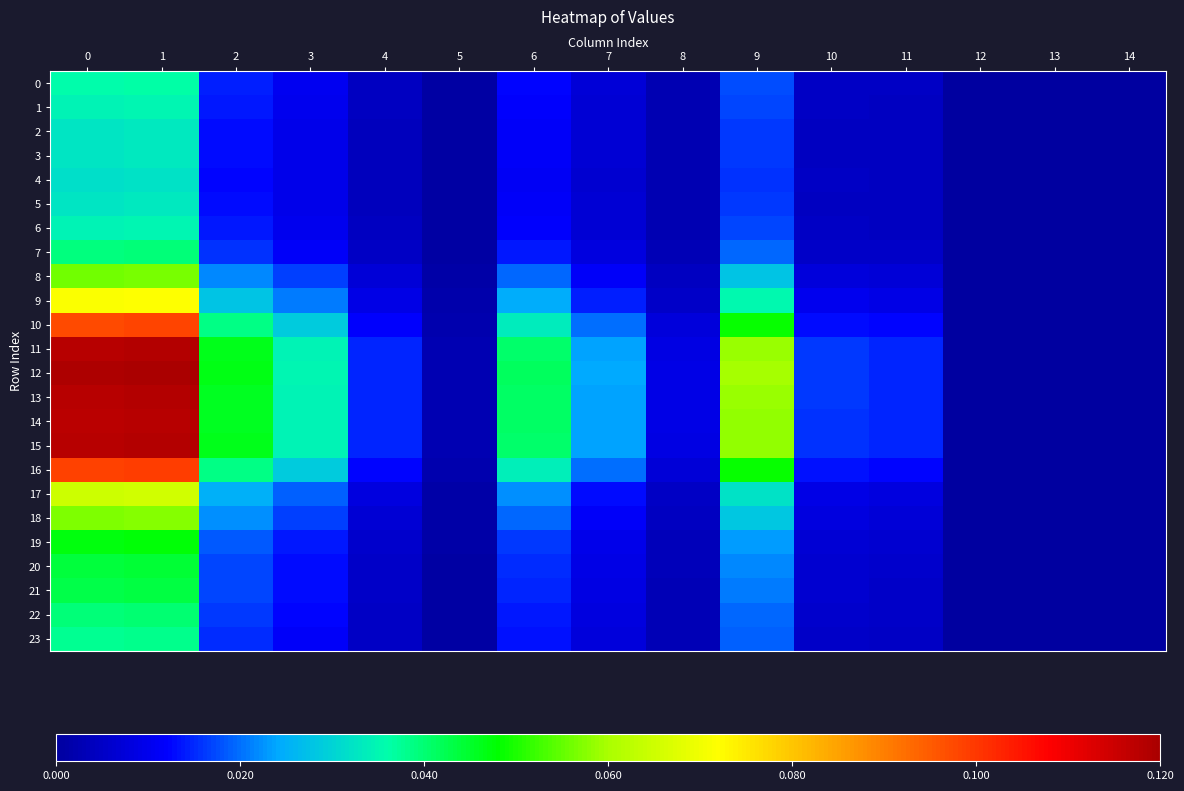

Between 0 and 4, which series saw the biggest shift?

12